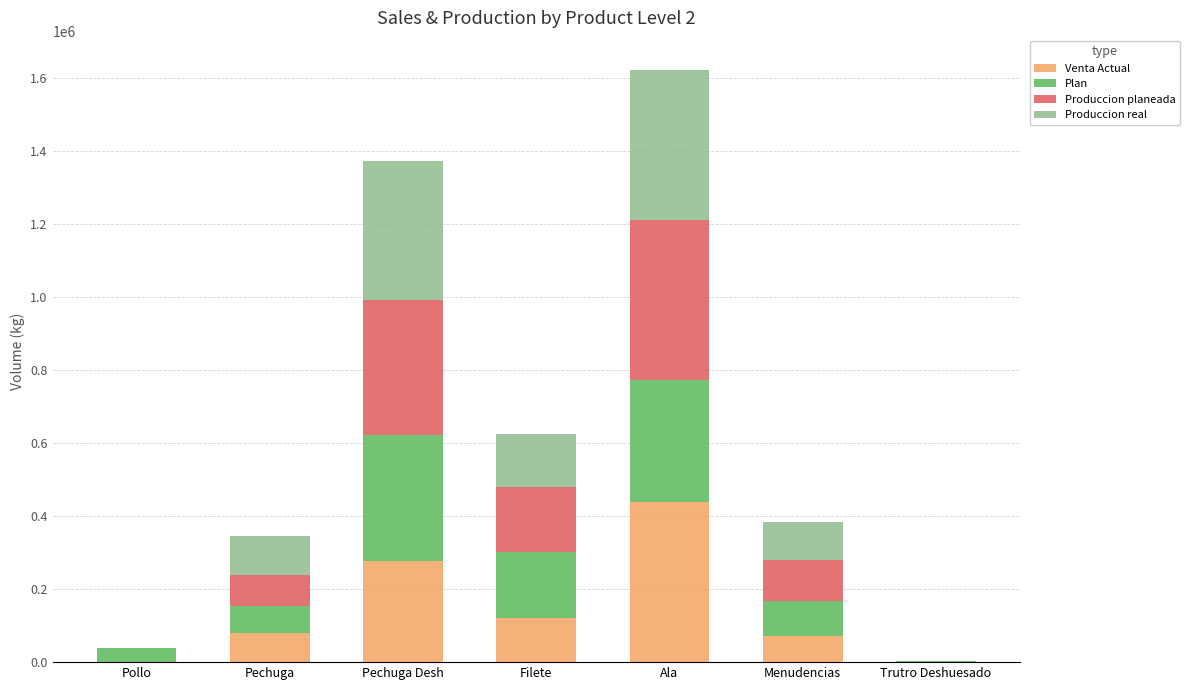

Is it true that Venta Actual equals 276709.3 at Pechuga Desh?

True